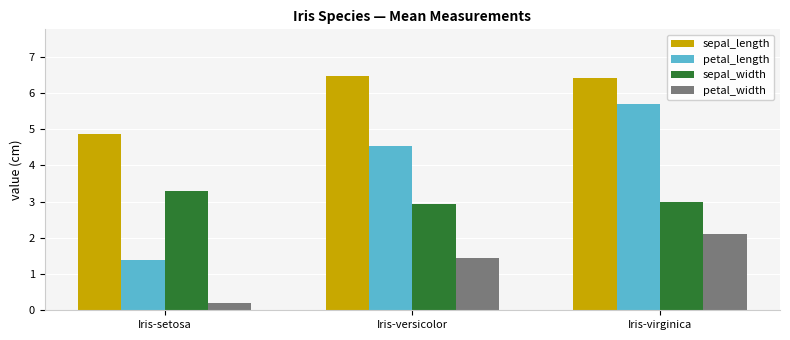

What is the total value across all series at Iris-virginica?

17.2